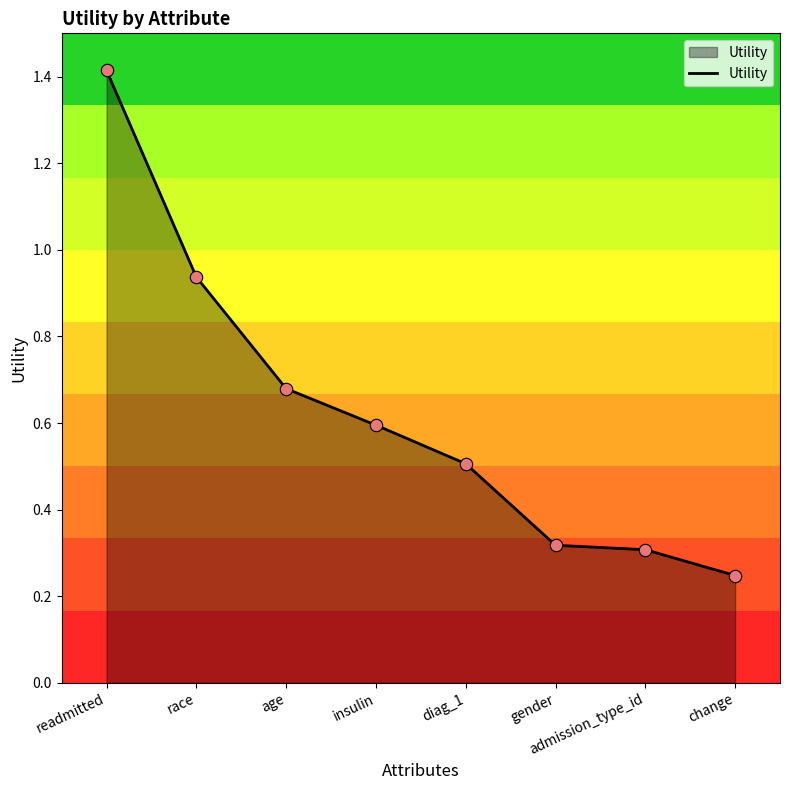

Between readmitted and insulin, which is larger?

readmitted